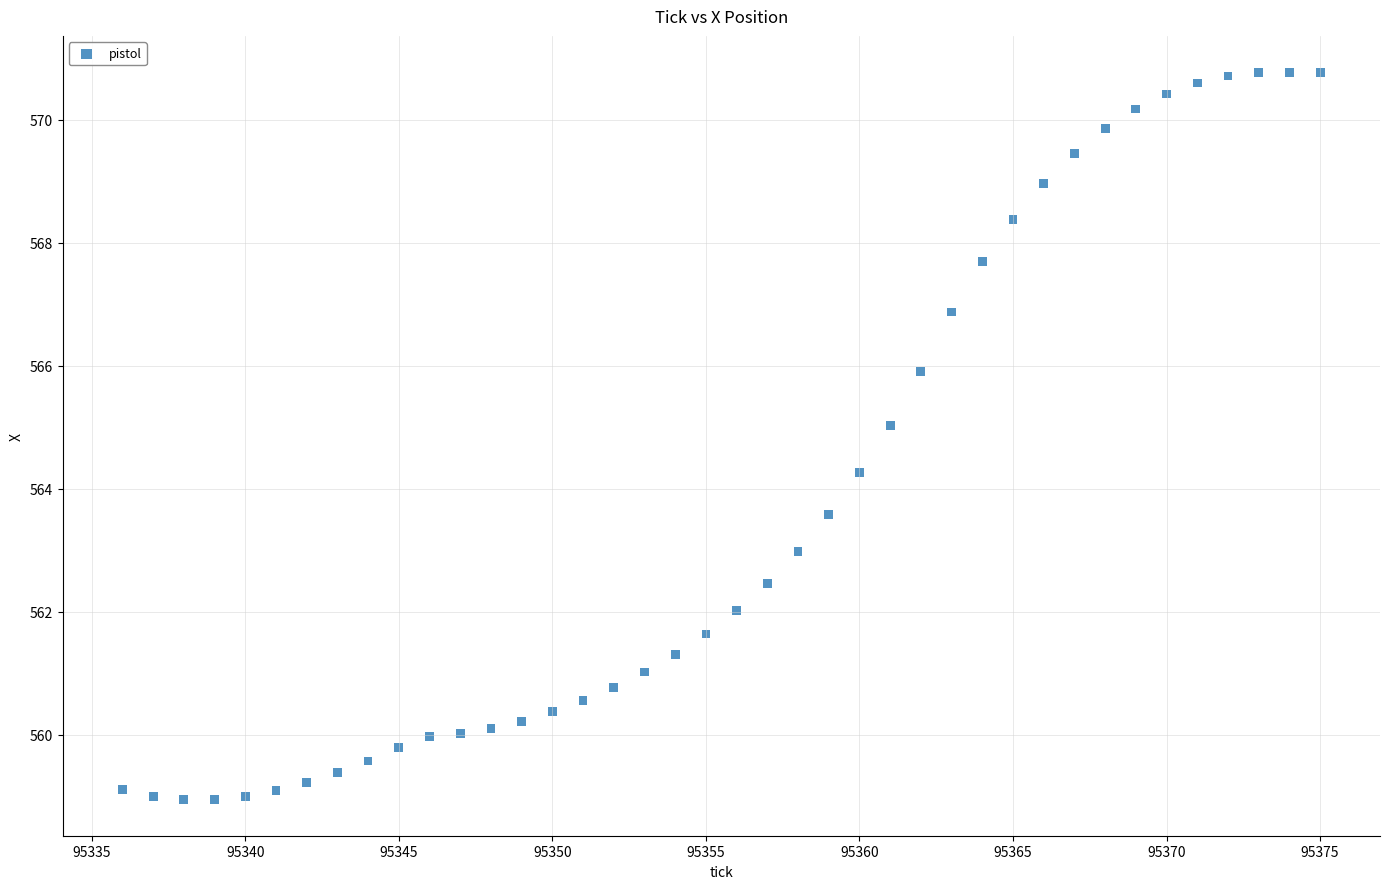

What is the range of X values (max minus min)?

39.0